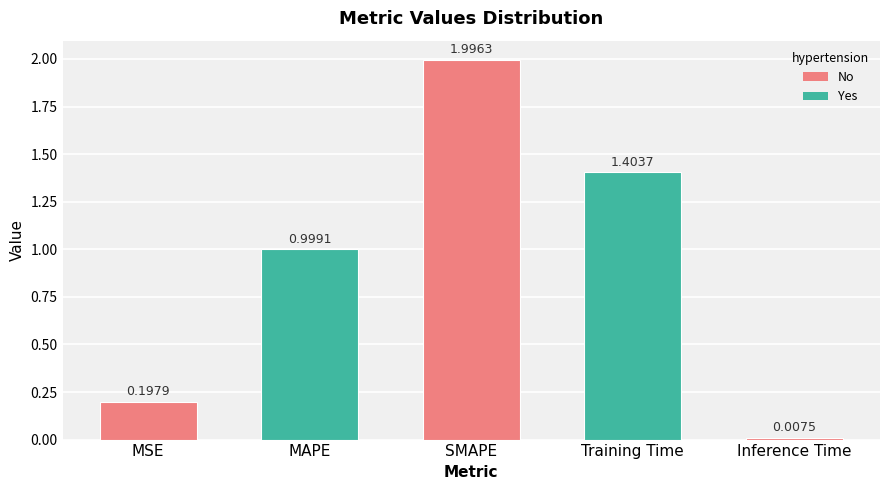

What is the greatest value displayed?

2.0